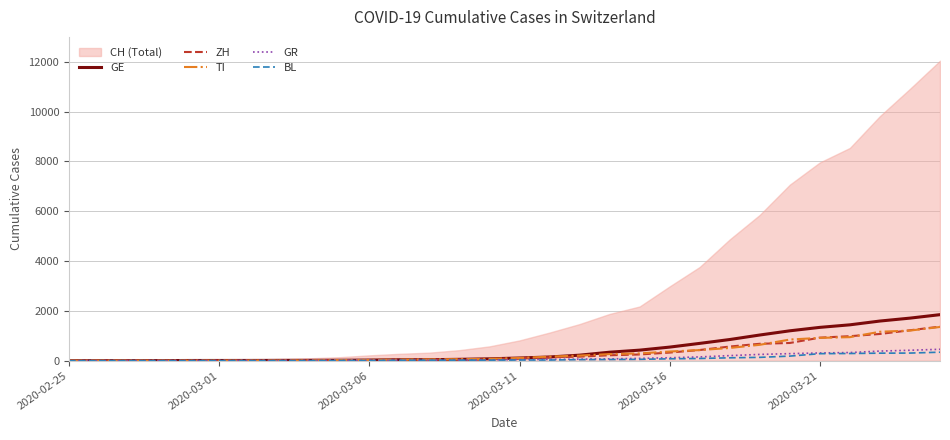

Does the chart have visible grid lines?

Yes